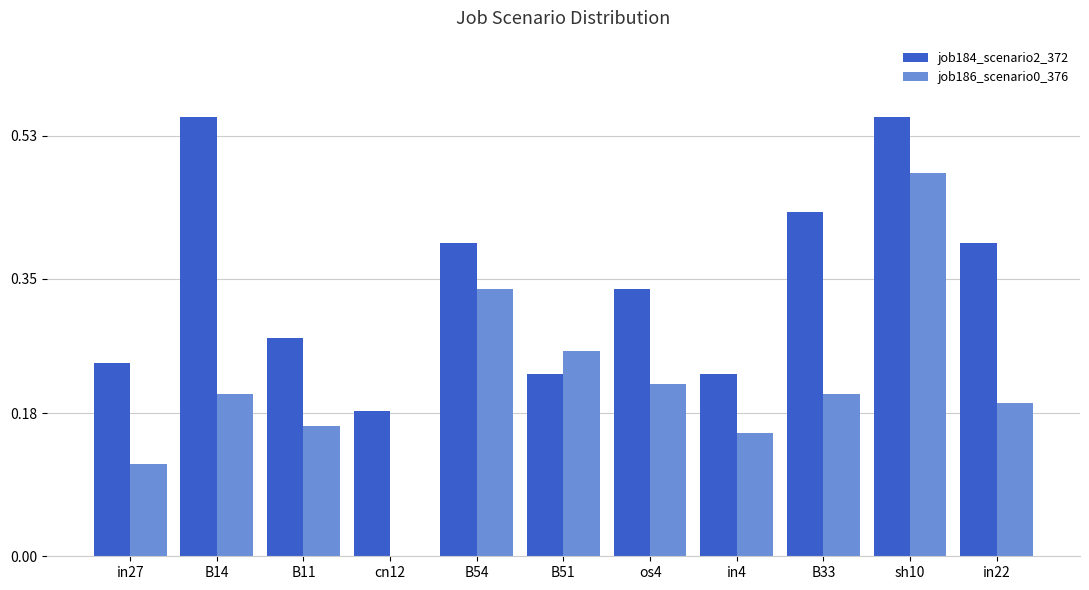

What is the sum of the job184_scenario2_372 values at B14 and B54?

0.9